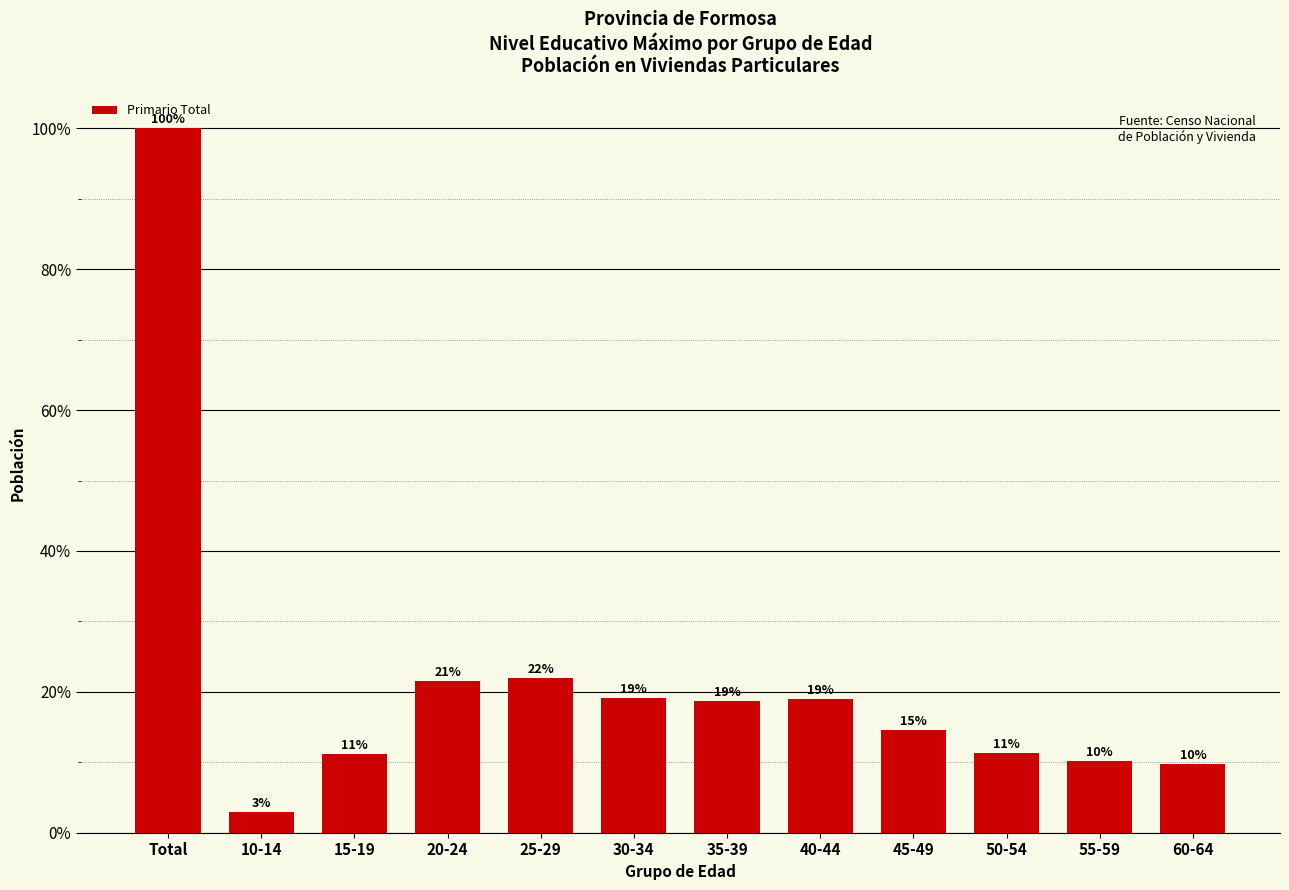

What is the sum of all values?

260.2